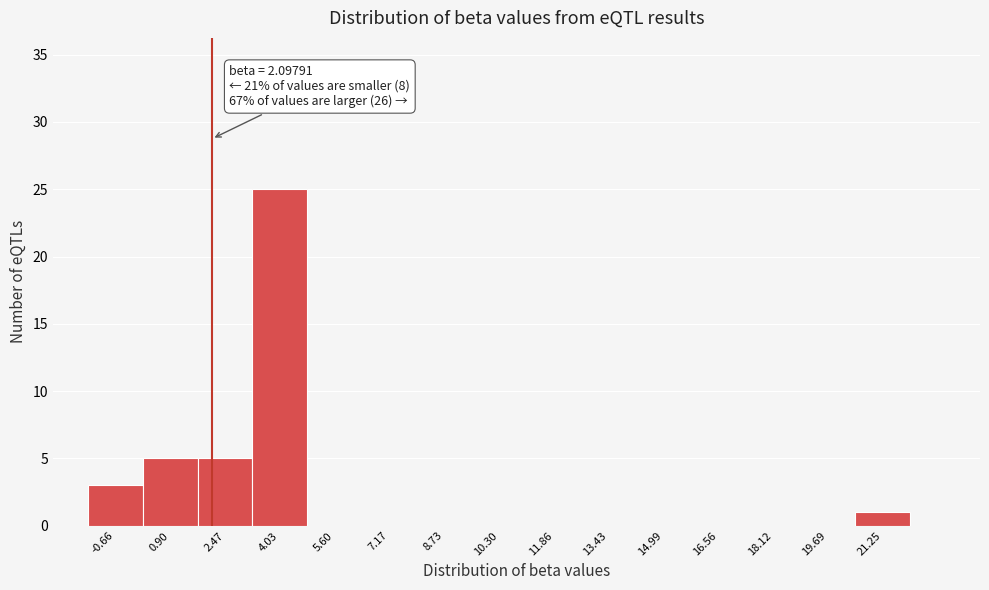

Which range on the x-axis has the tallest bar?

3.2 to 4.8